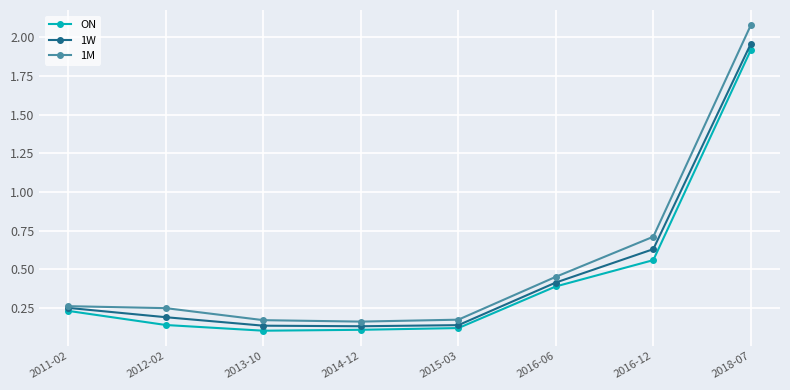

Which series has the widest spread of values?

1M